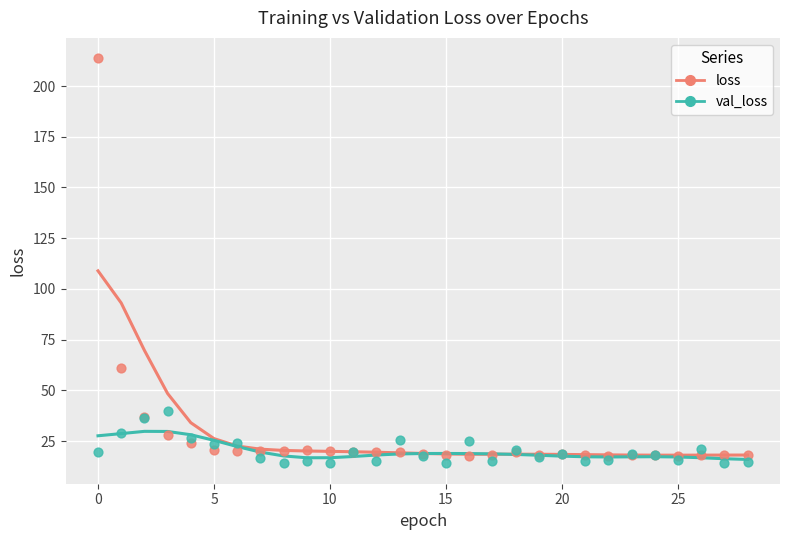

In the loss series, what Y value is closest to 115?

61.0